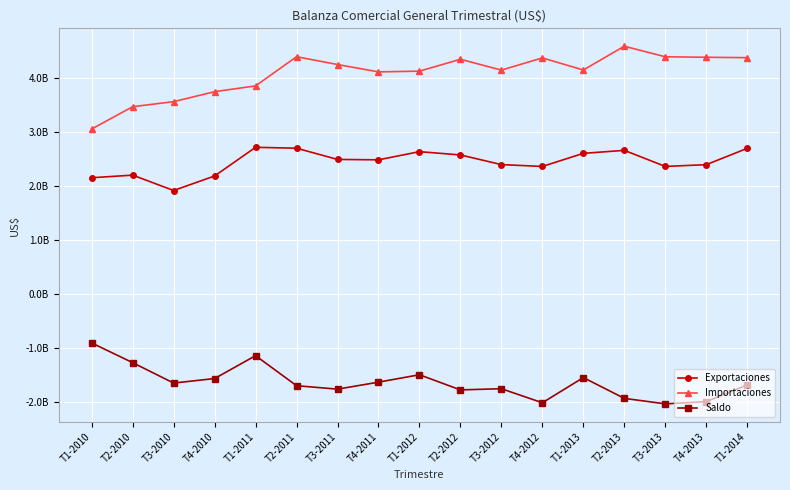

What are all the series names shown in the legend?

Exportaciones, Importaciones, Saldo